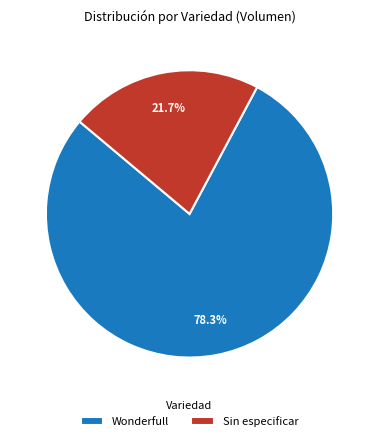

Which slice is the smallest?

Sin especificar